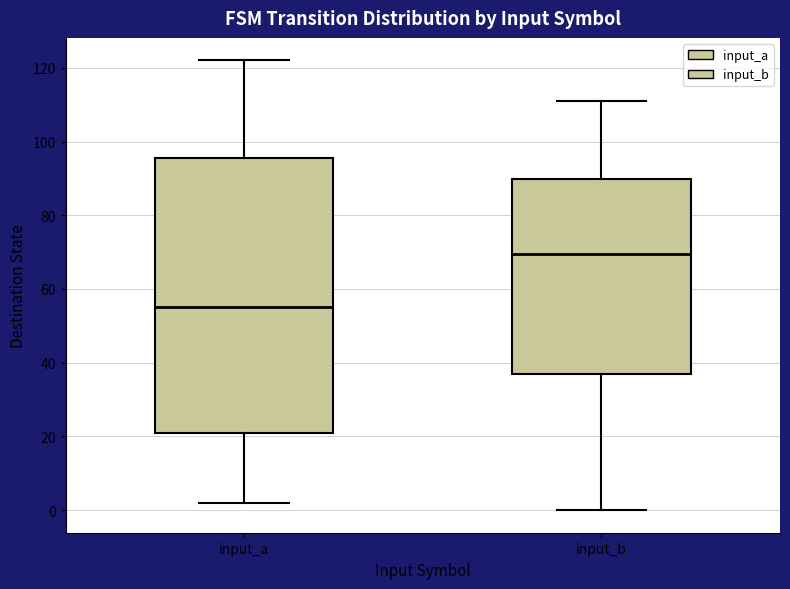

Comparing the boxes themselves (not the whiskers), which one is the tallest?

input_a